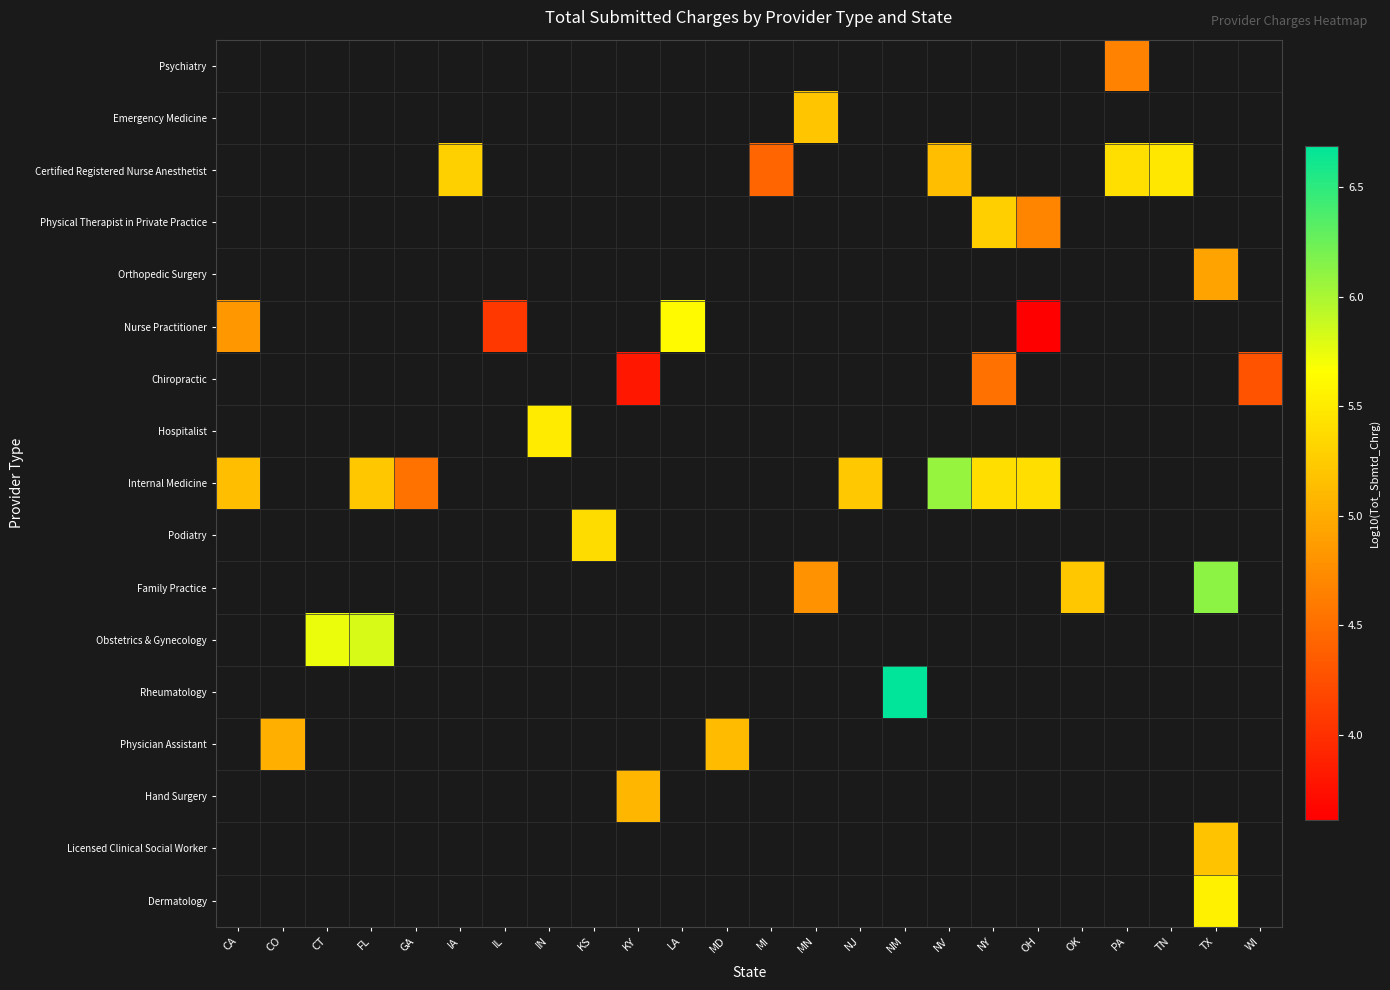

What is the smallest value displayed?

3.6